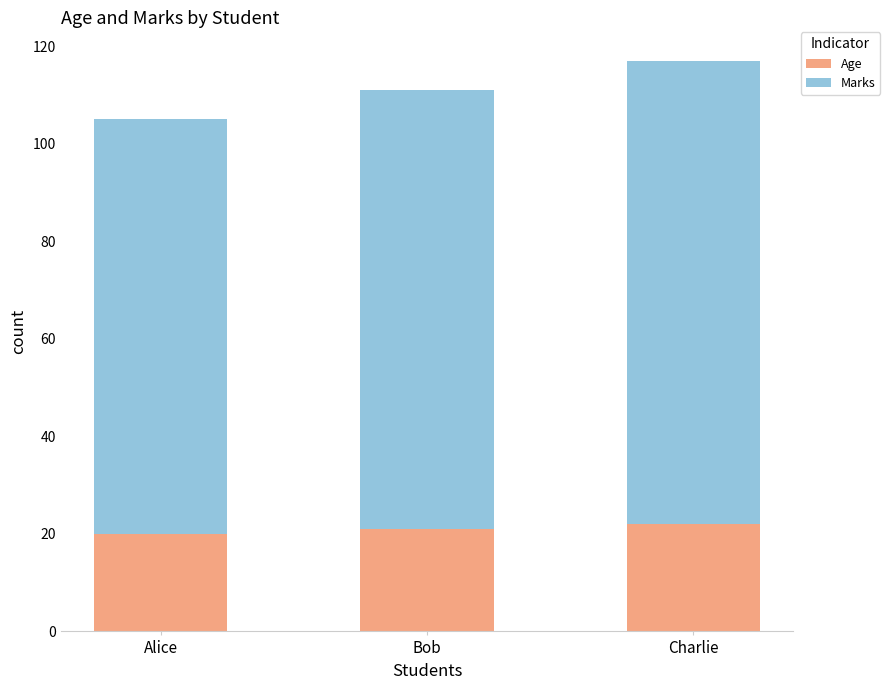

What is the highest value of the Age series?

22